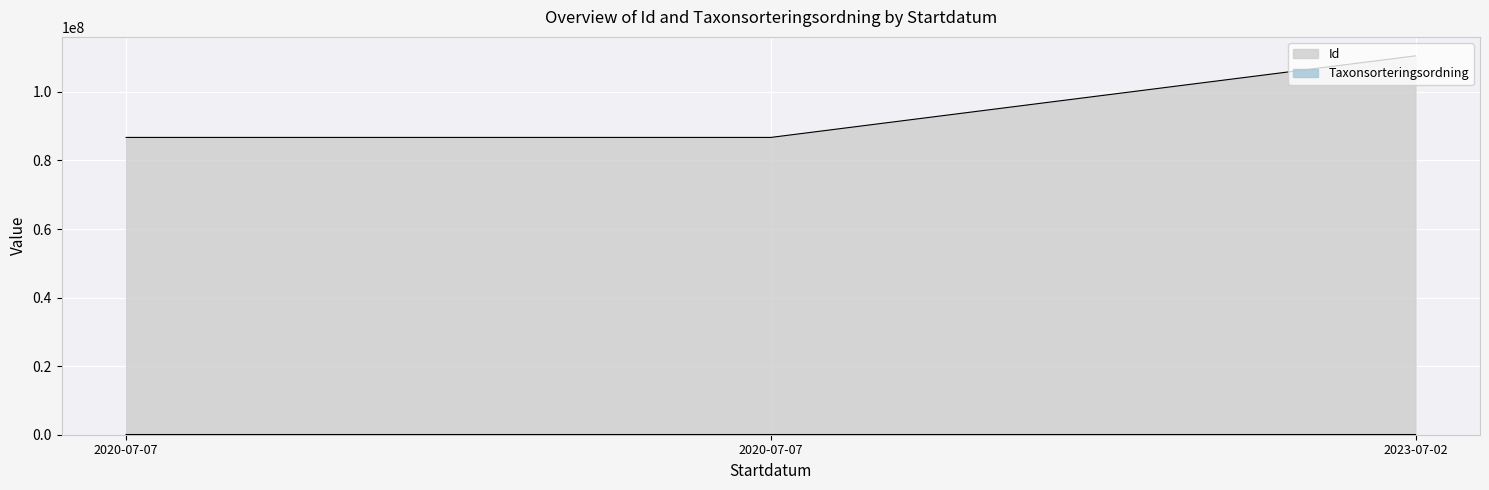

What is the average value of the Id series?

94659076